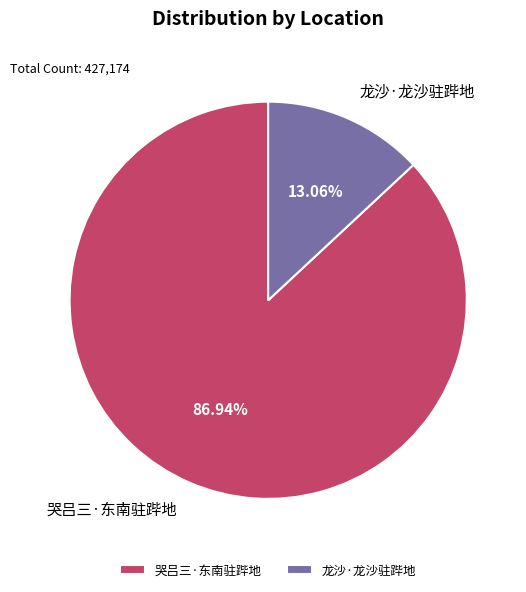

To the nearest percent, what is the difference between the largest and smallest slice percentages?

74%